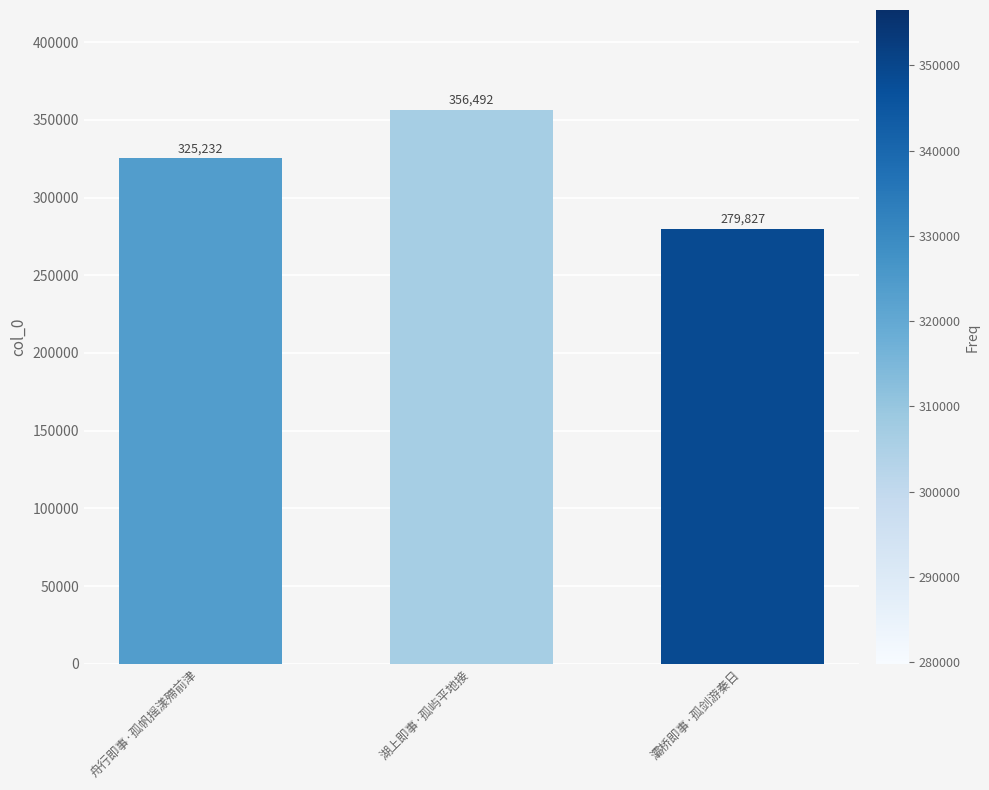

Rank the categories by value from lowest to highest.

灞桥即事·孤剑游秦日, 舟行即事·孤帆摇漾殢前津, 湖上即事·孤屿平地接